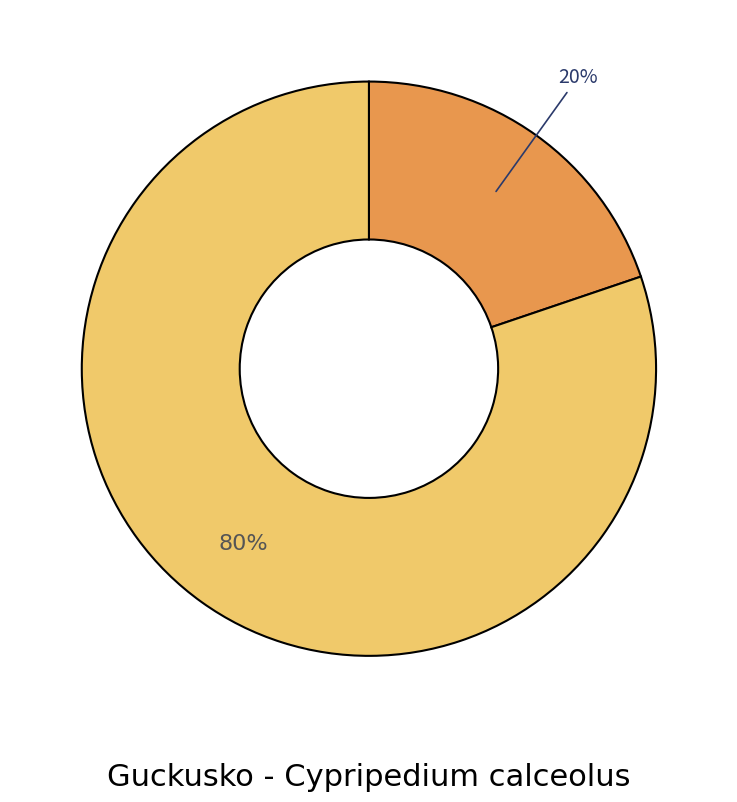

To the nearest percent, what is the average slice percentage?

50%